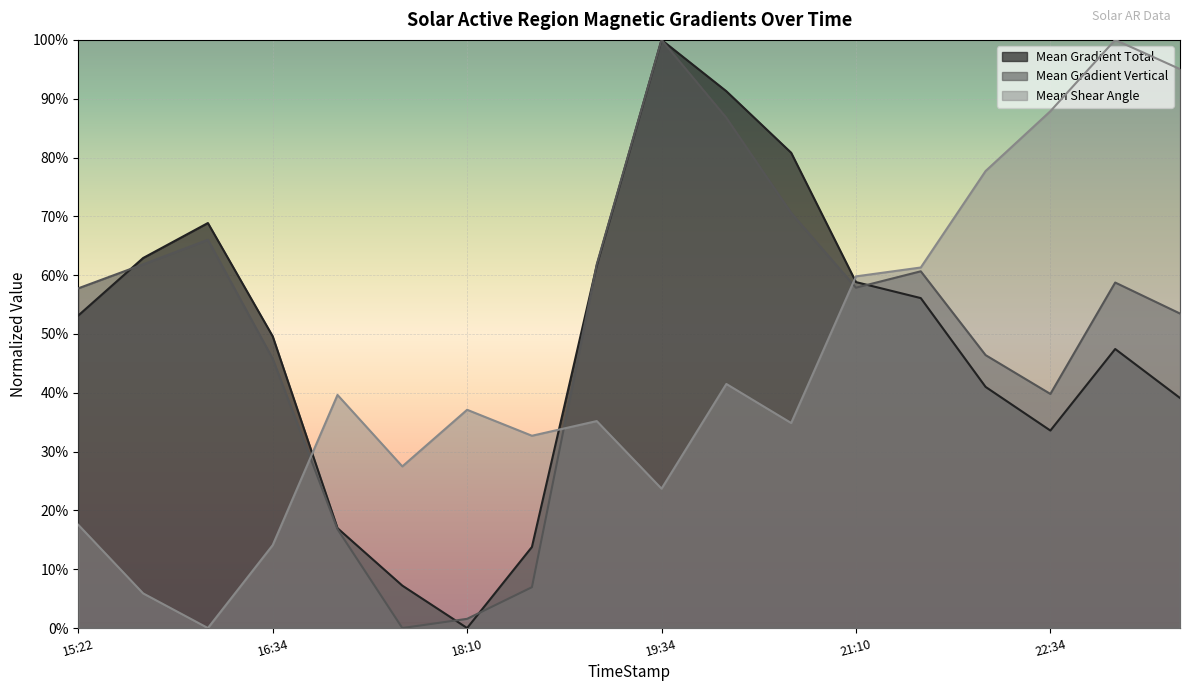

What is the total value across all series at 22:34?

161.3